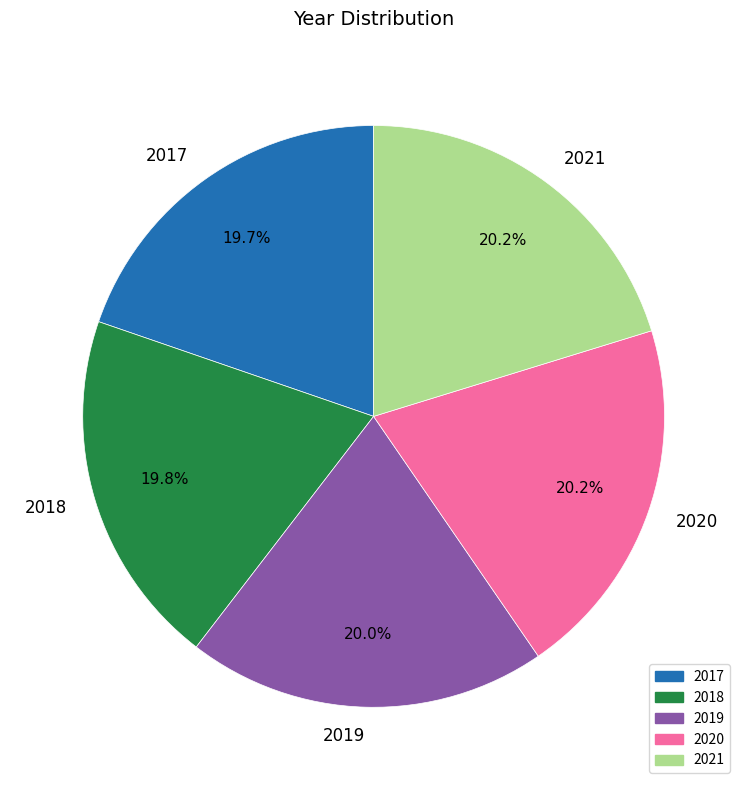

To the nearest percent, what portion does 2020 represent?

20%